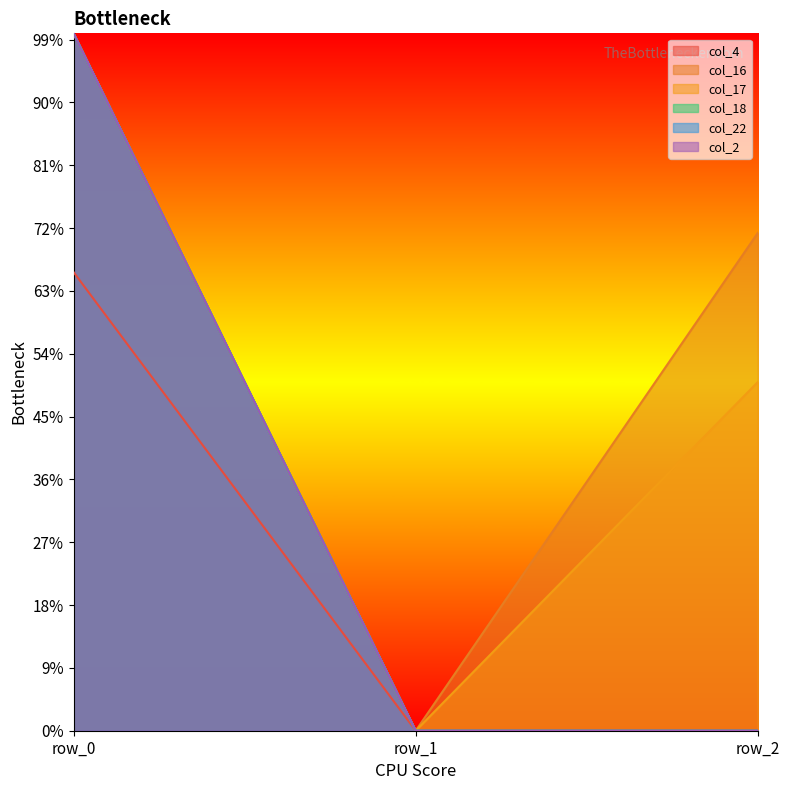

Where is col_2 nearest to the value 55?

row_1